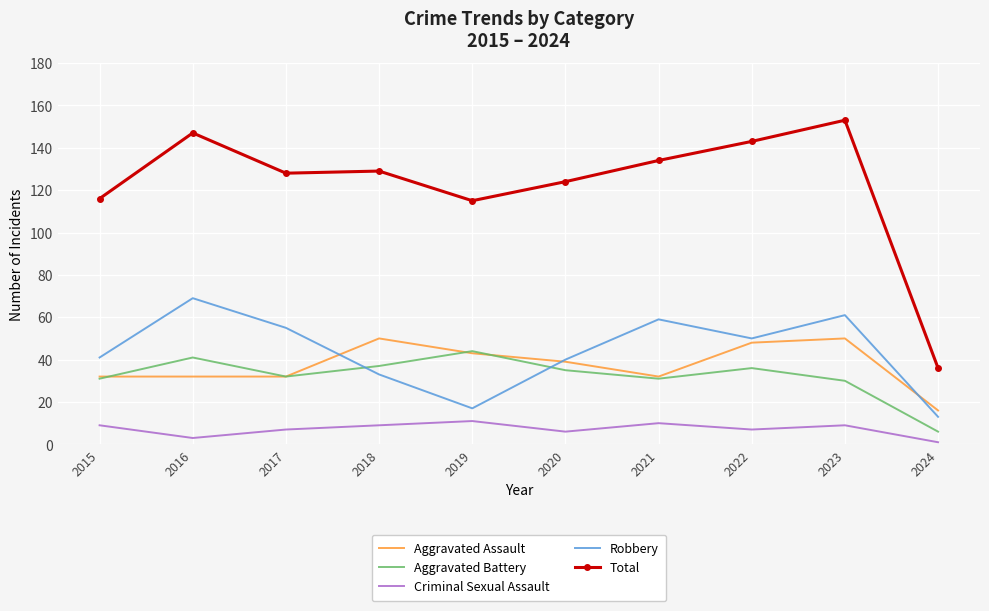

Which series has the largest range (max minus min)?

Total